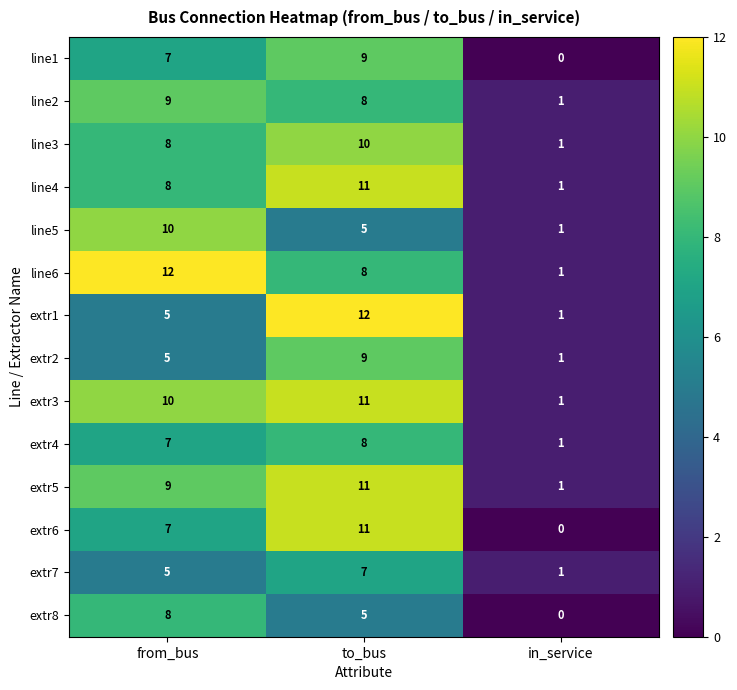

Is it true that extr3 equals 11 at to_bus?

True